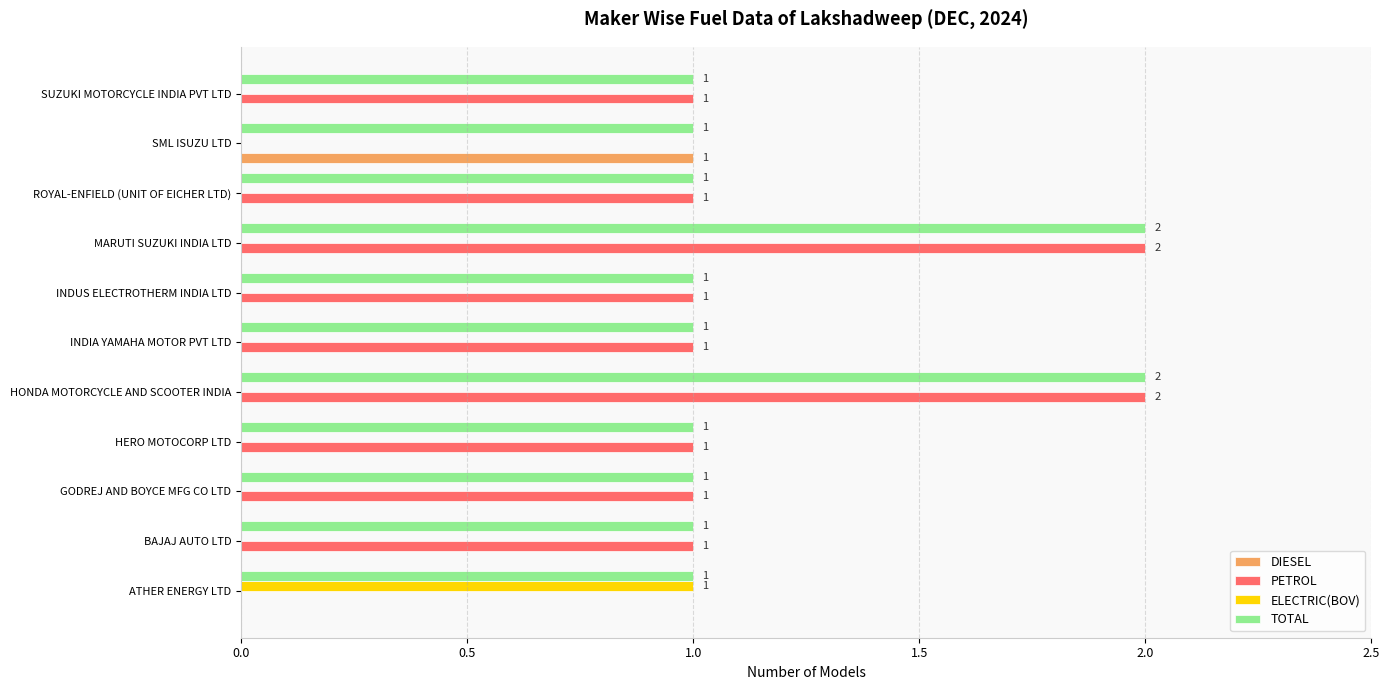

Which series has the largest total across all categories?

TOTAL